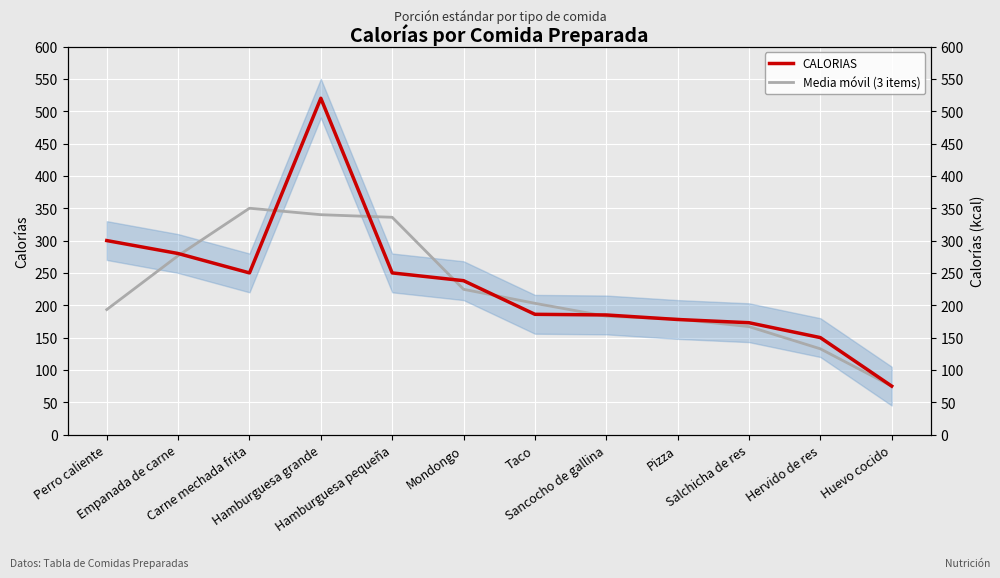

True or false: CALORIAS has more than 1 interior local peaks.

False